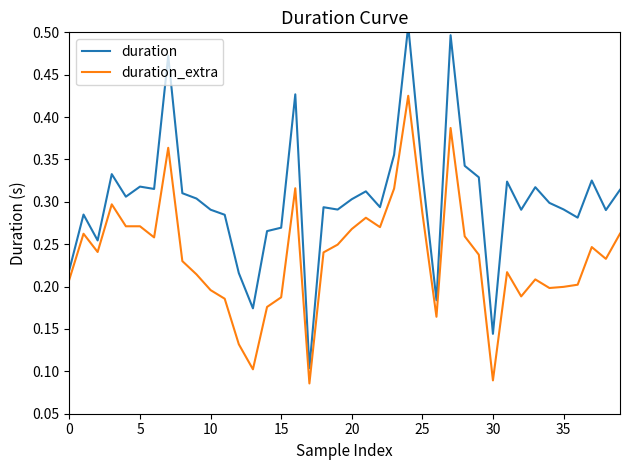

At which category is the sum across all series the highest?

24